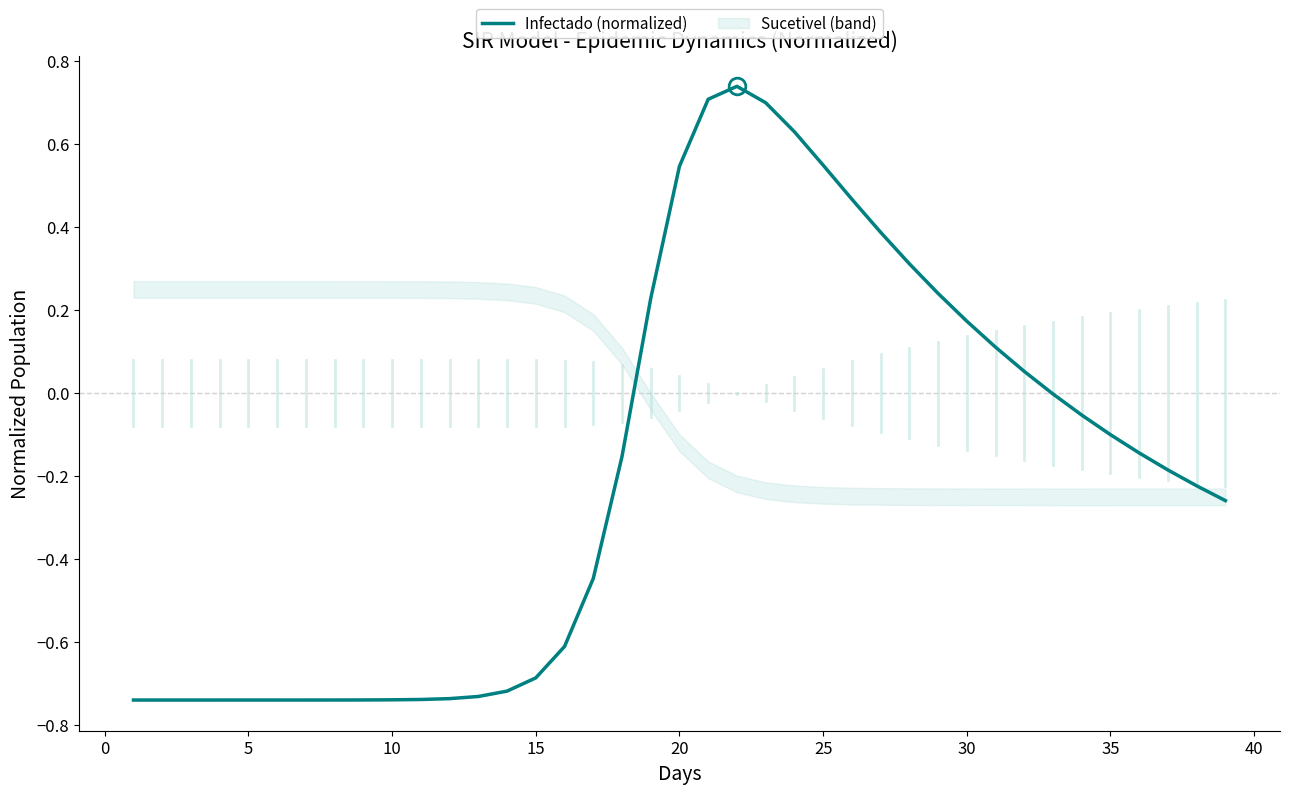

The Infectado (normalized) series shows -0.7 at 15. True or false?

True